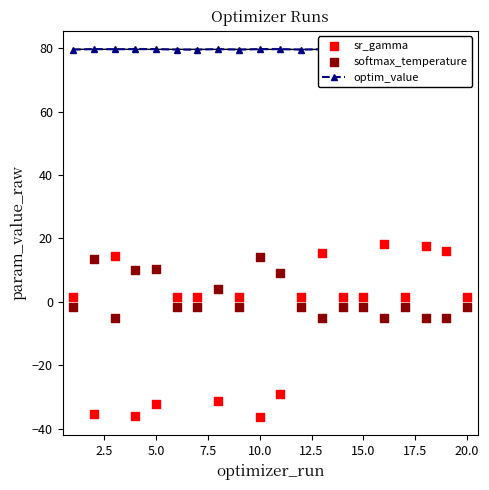

What is the total value across all series at 12.5?

79.2